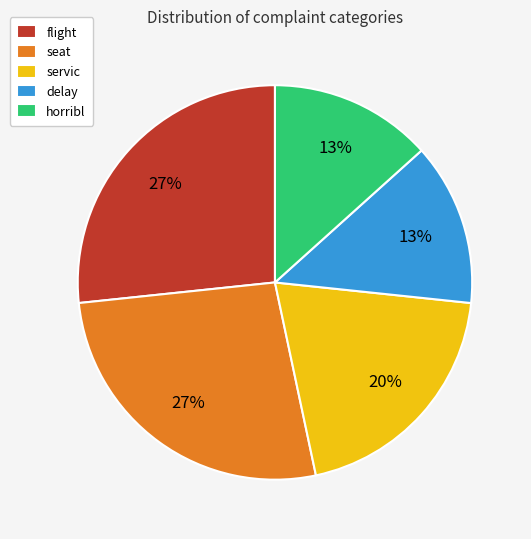

To the nearest percent, what percentage of the pie is delay?

13%